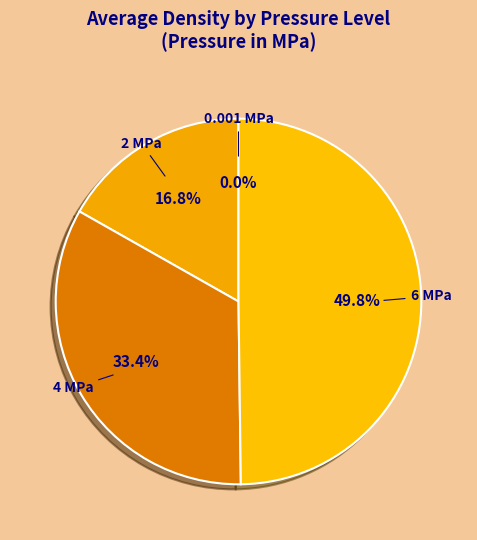

Is 2 the majority of the pie?

No